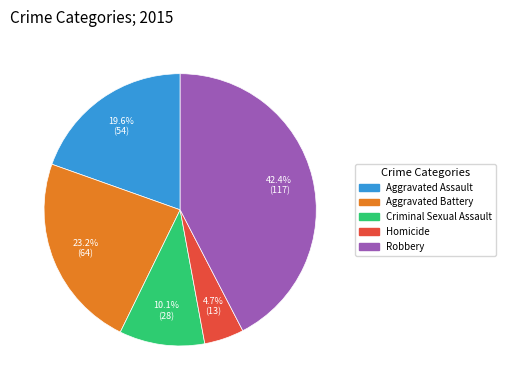

What percentage is the Criminal Sexual Assault slice, to the nearest percent?

10%